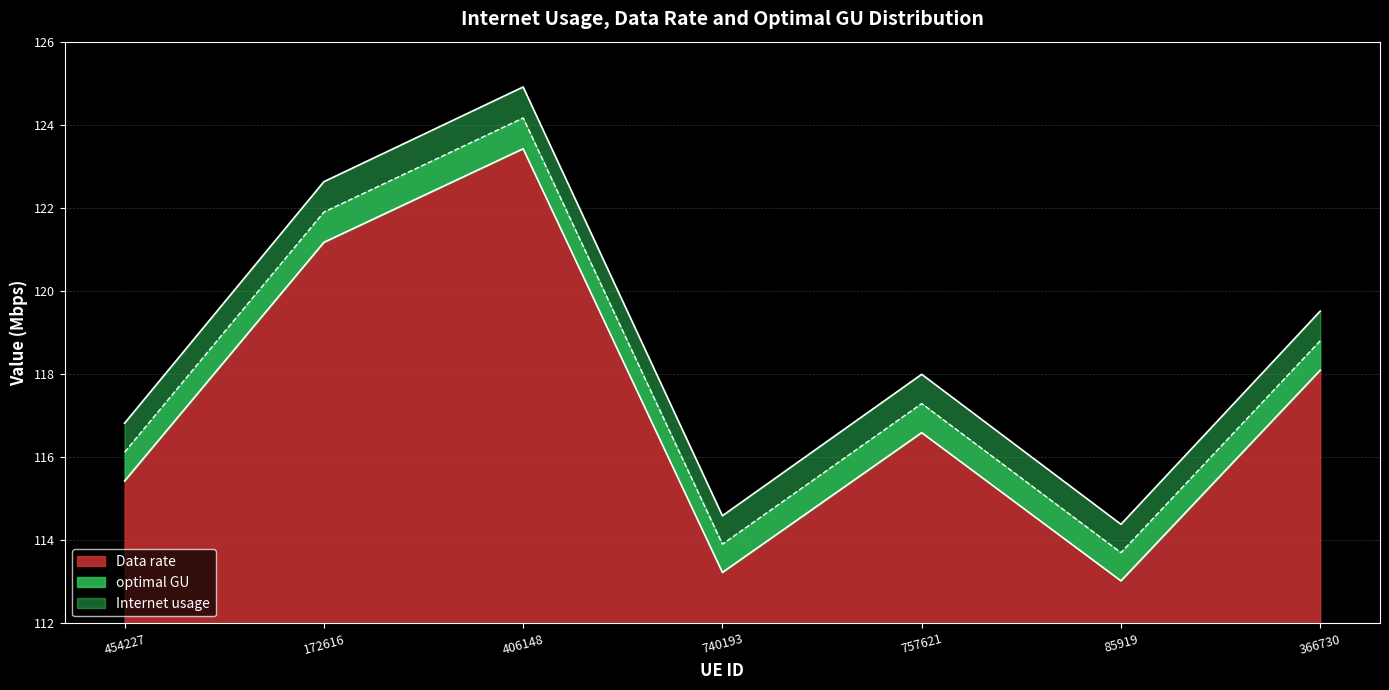

Is it true that optimal GU equals 124.2 at 406148?

True